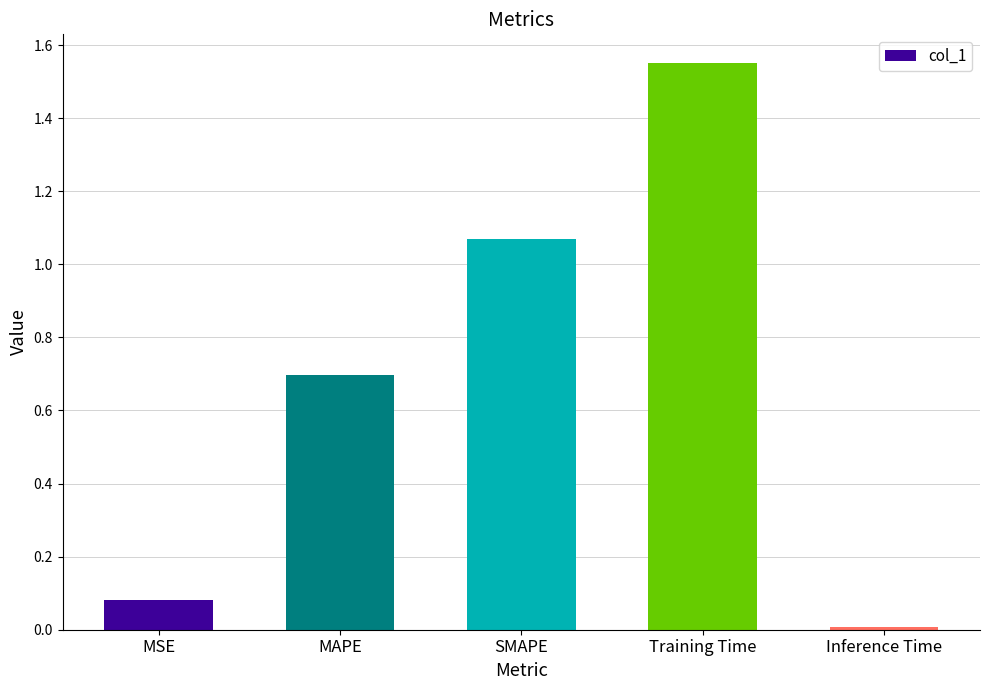

Rank the categories by value from highest to lowest.

Training Time, SMAPE, MAPE, MSE, Inference Time